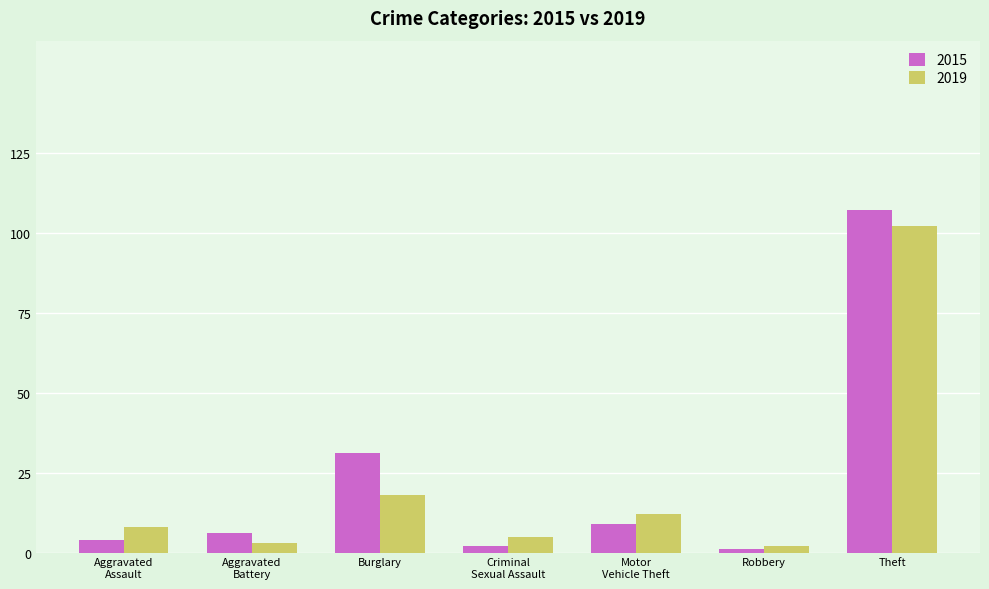

Reading left to right, transcribe all the data shown in this chart.

2015: 4	6	31	2	9	1	107
2019: 8	3	18	5	12	2	102